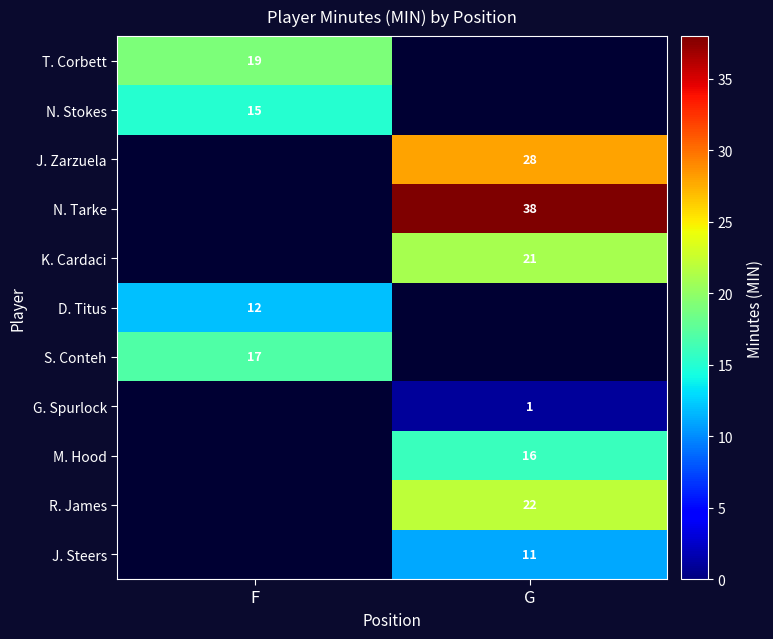

Is it true that G. Spurlock equals 1 at G?

True